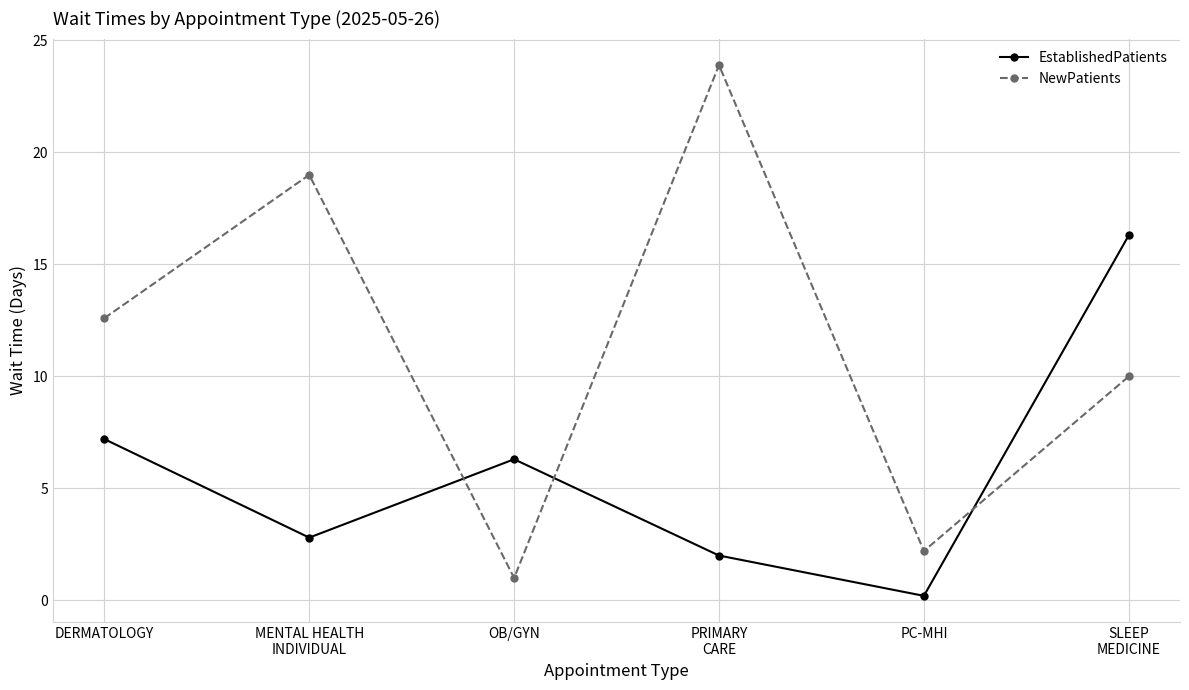

How many values in the NewPatients series are below 12?

3